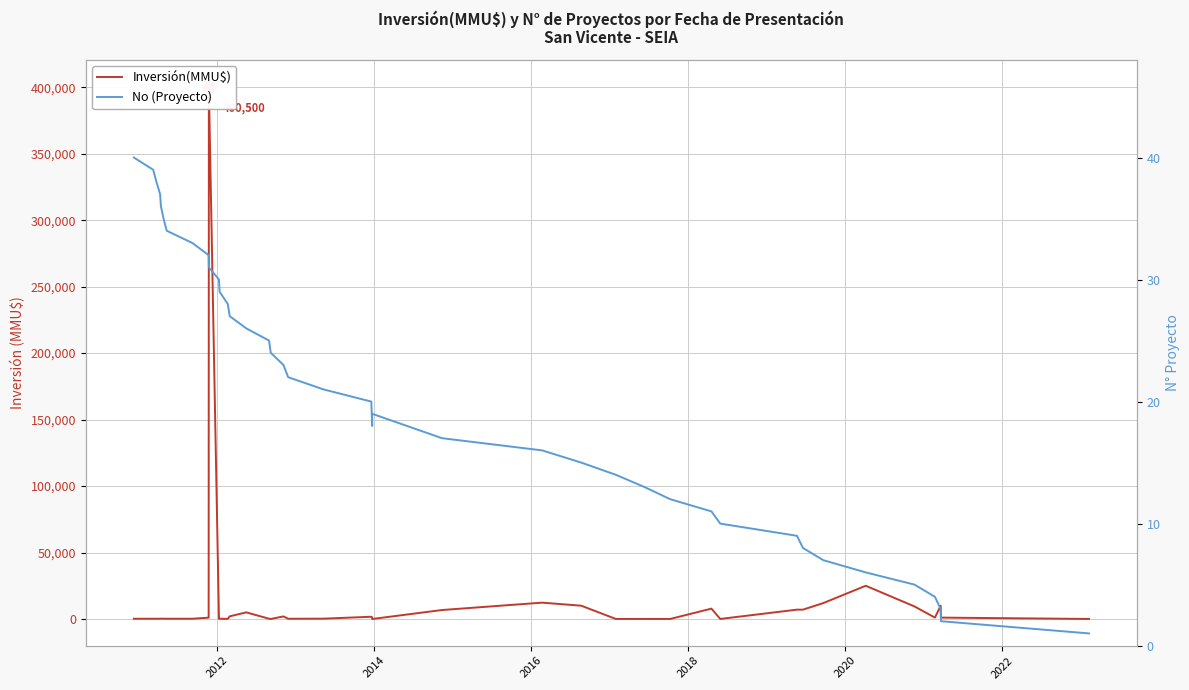

In No (Proyecto), how many points are higher than both neighbors (excluding endpoints)?

1